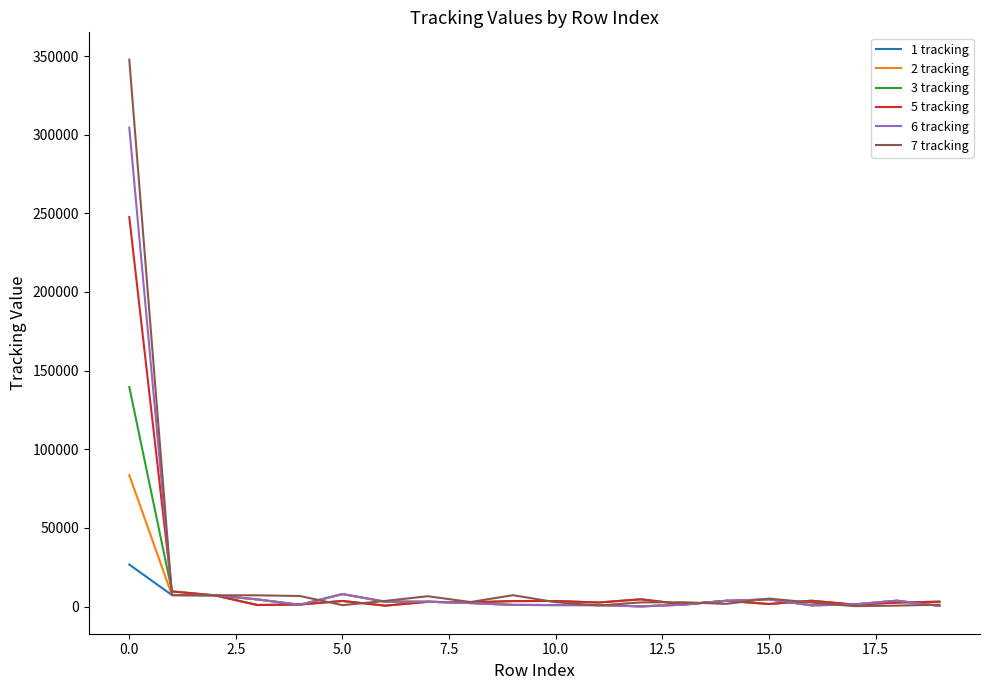

True or false: 1 tracking has more than 0 points higher than both neighbors.

True